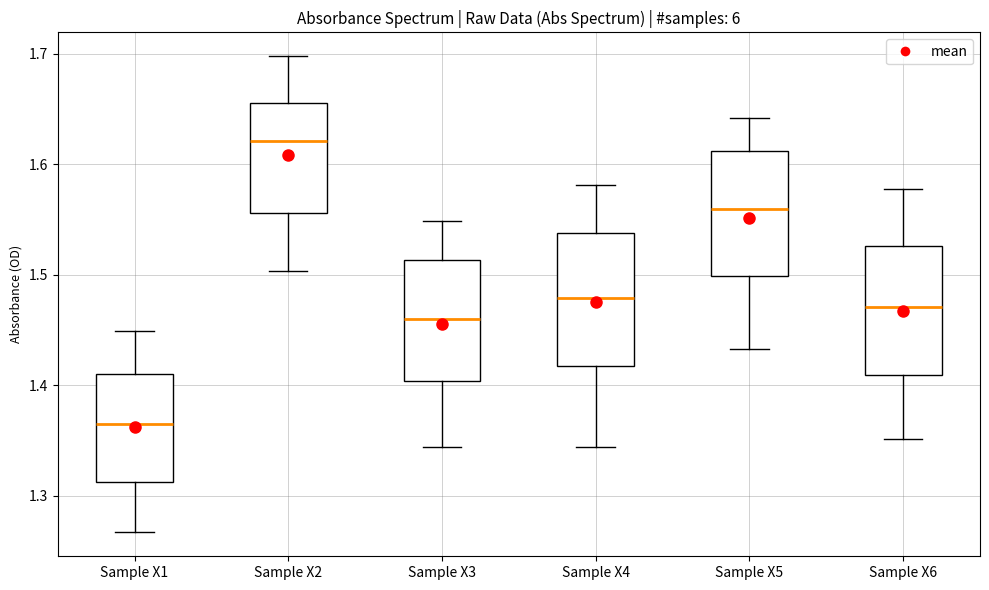

Reading left to right, read every box against the y-axis: the position of its median line, the range the box covers, and the ends of its whiskers. The values are not printed on the chart, so give them approximately, as read against the axis.

Sample X1: median 1.37, box 1.31 to 1.41, whiskers 1.27 to 1.45
Sample X2: median 1.62, box 1.56 to 1.66, whiskers 1.50 to 1.70
Sample X3: median 1.46, box 1.40 to 1.51, whiskers 1.34 to 1.55
Sample X4: median 1.48, box 1.42 to 1.54, whiskers 1.34 to 1.58
Sample X5: median 1.56, box 1.50 to 1.61, whiskers 1.43 to 1.64
Sample X6: median 1.47, box 1.41 to 1.53, whiskers 1.35 to 1.58